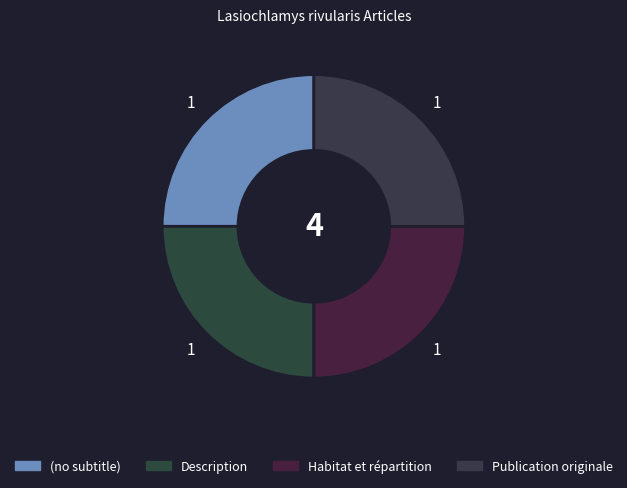

Is Description the majority of the pie?

No